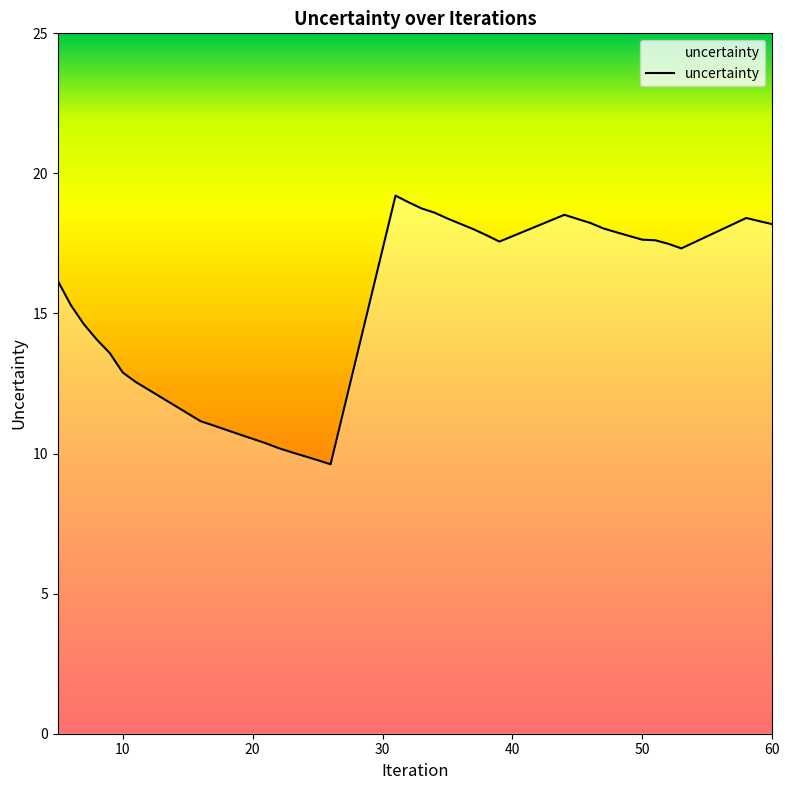

What is the difference between the maximum and minimum values?

9.6